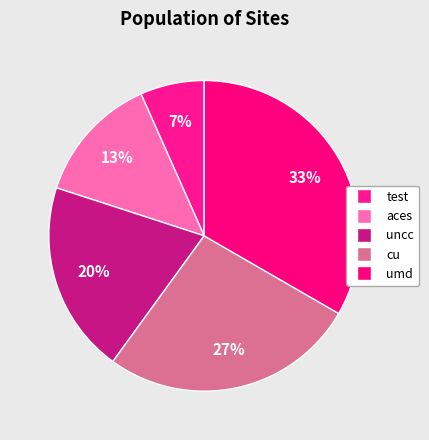

To the nearest percent, what is the average slice percentage?

20%